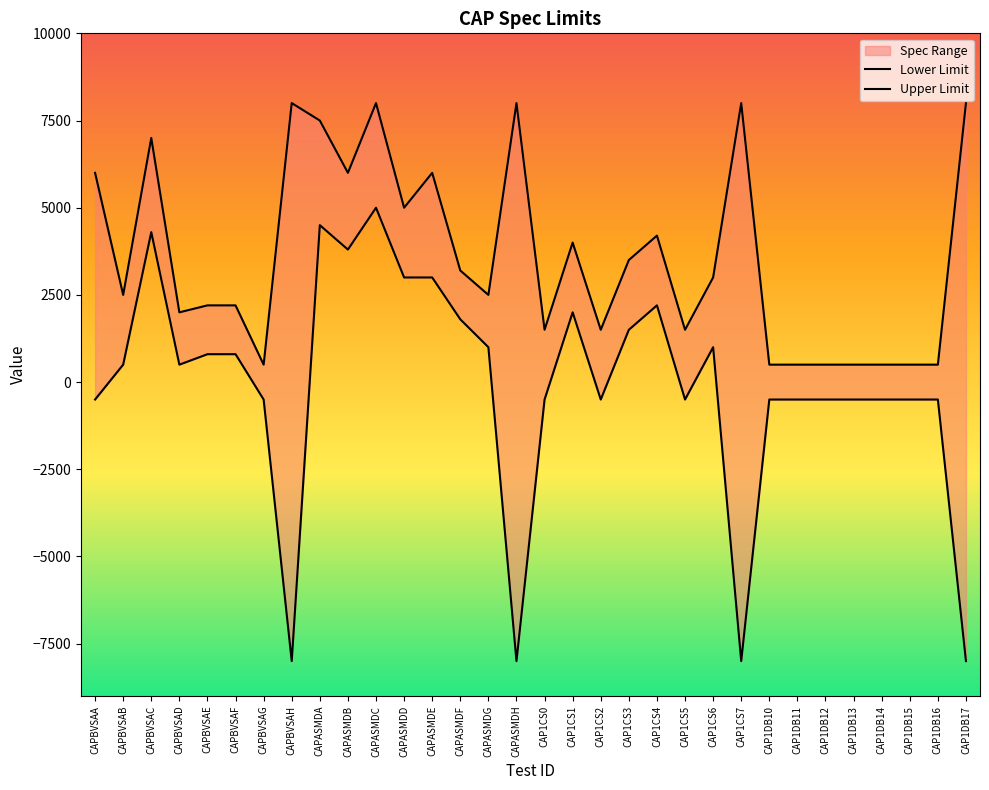

Which category has the highest value in the Upper Limit series?

CAPBVSAH